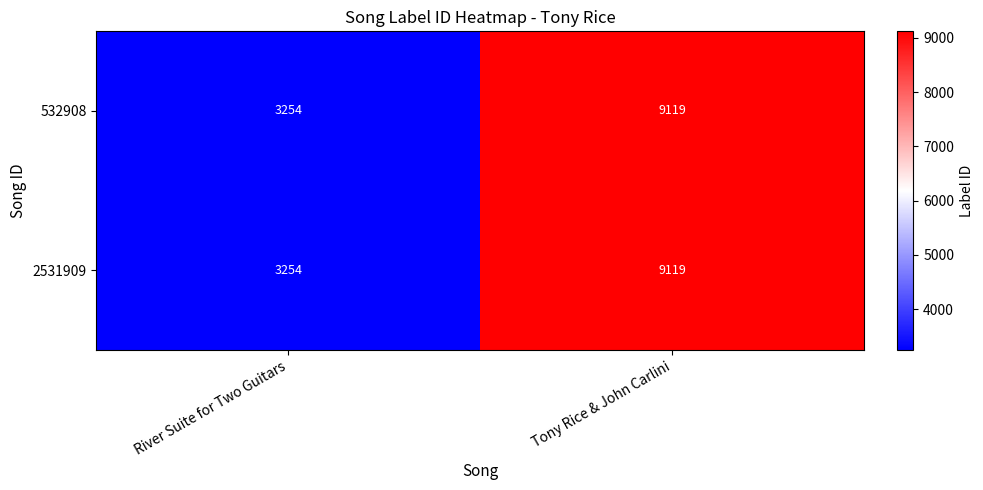

True or false: 532908 has a value of 4527 at River Suite for Two Guitars.

False